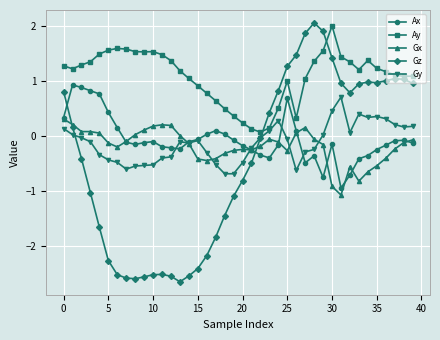

How many intersections are there between Ax and Gz?

2